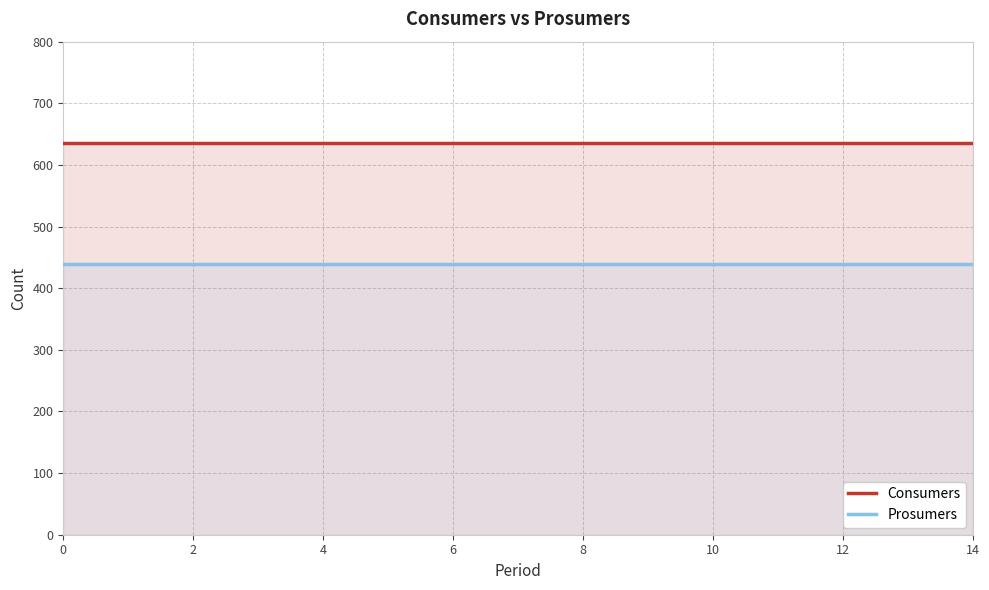

At 6, list the series in order from largest to smallest.

Consumers, Prosumers